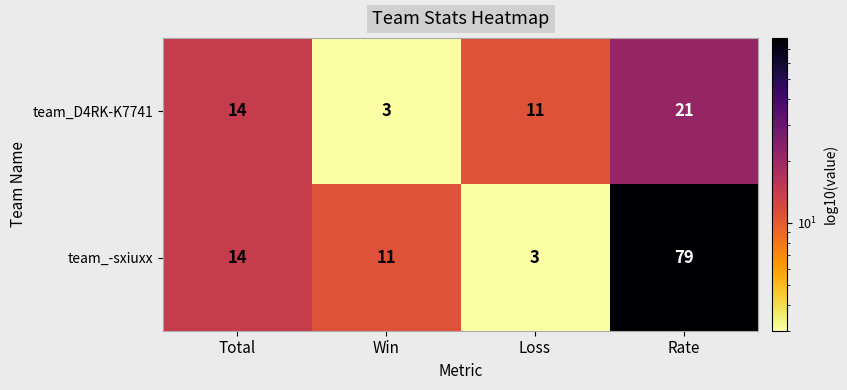

Rank the series by their average value, from highest to lowest.

team_-sxiuxx, team_D4RK-K7741